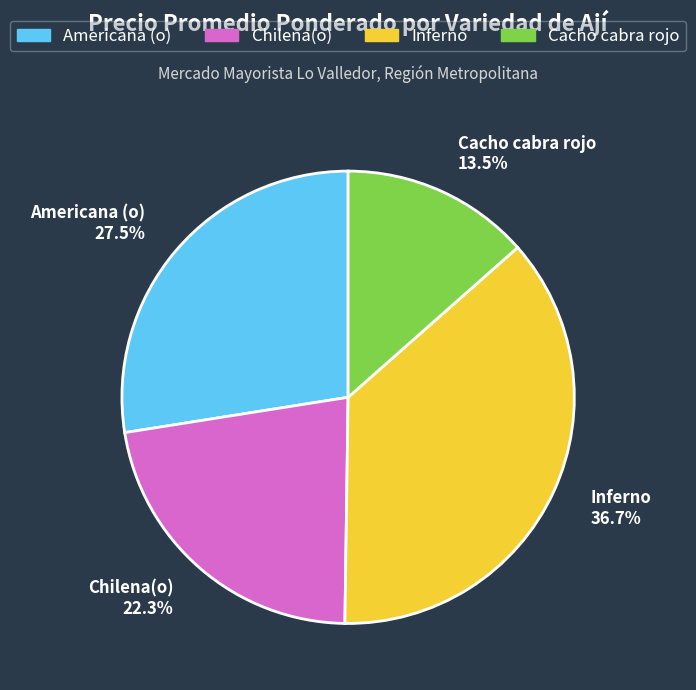

What is the smallest slice in the pie chart?

Cacho cabra rojo